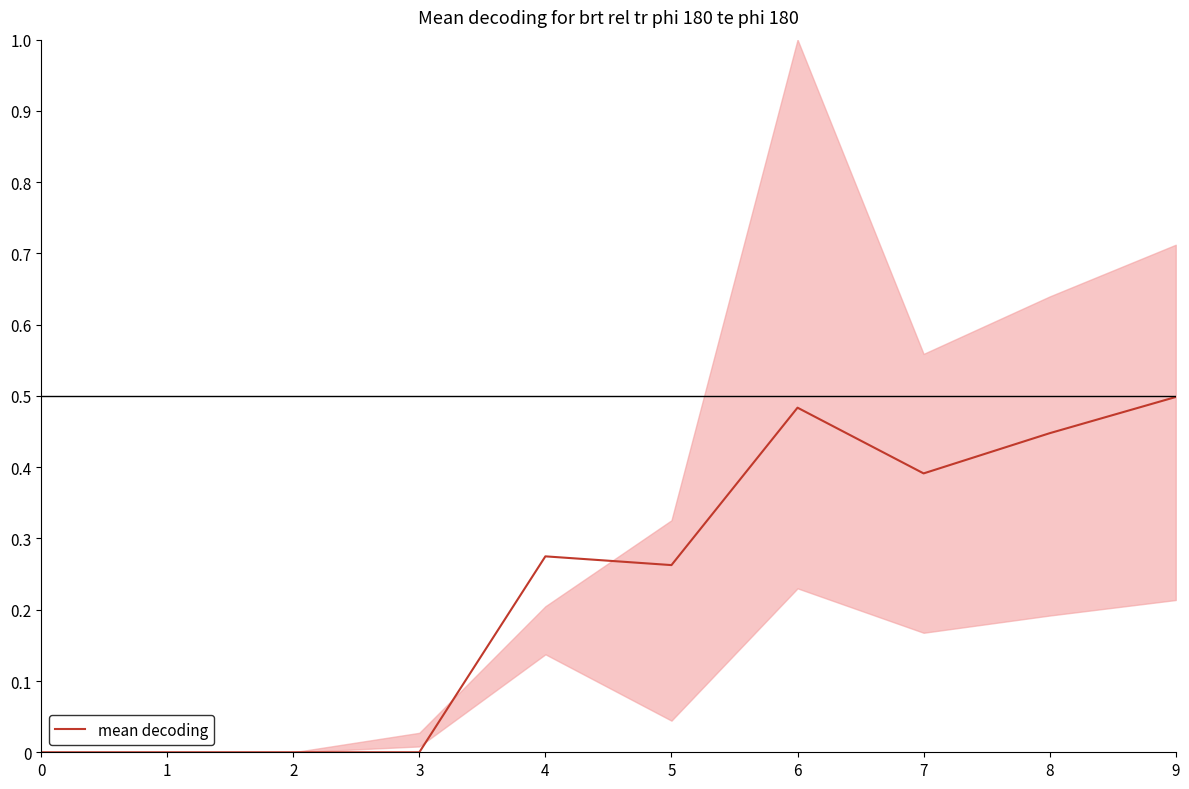

The value at 3 is -0.2. True or false?

False